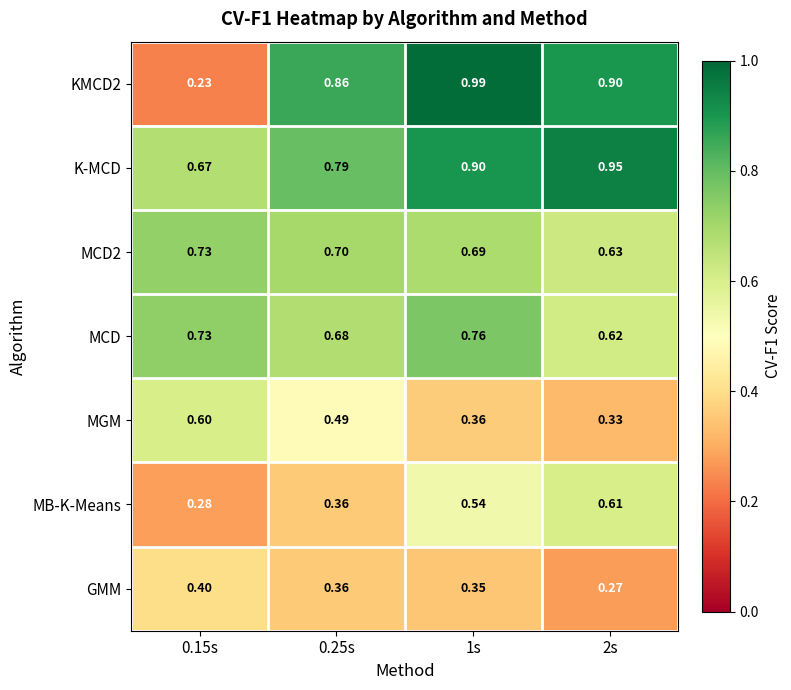

Is the value of GMM at 0.15s greater than the value of MGM at 0.15s?

No